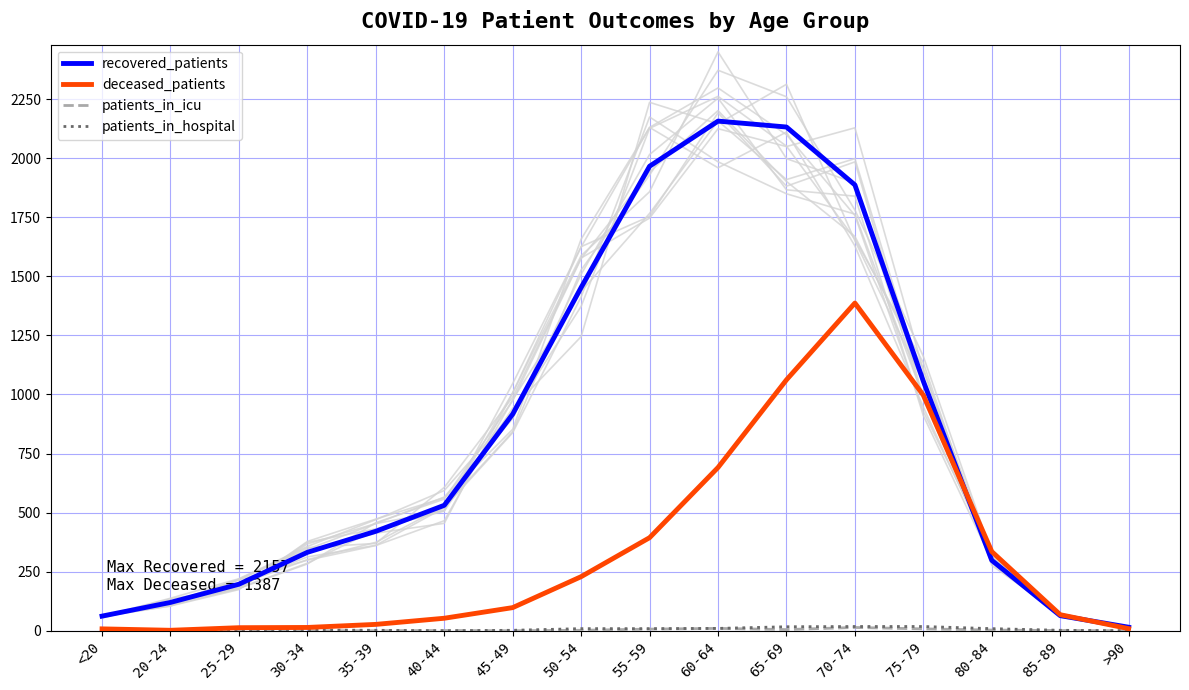

In background_lines, how many points are higher than both neighbors (excluding endpoints)?

2